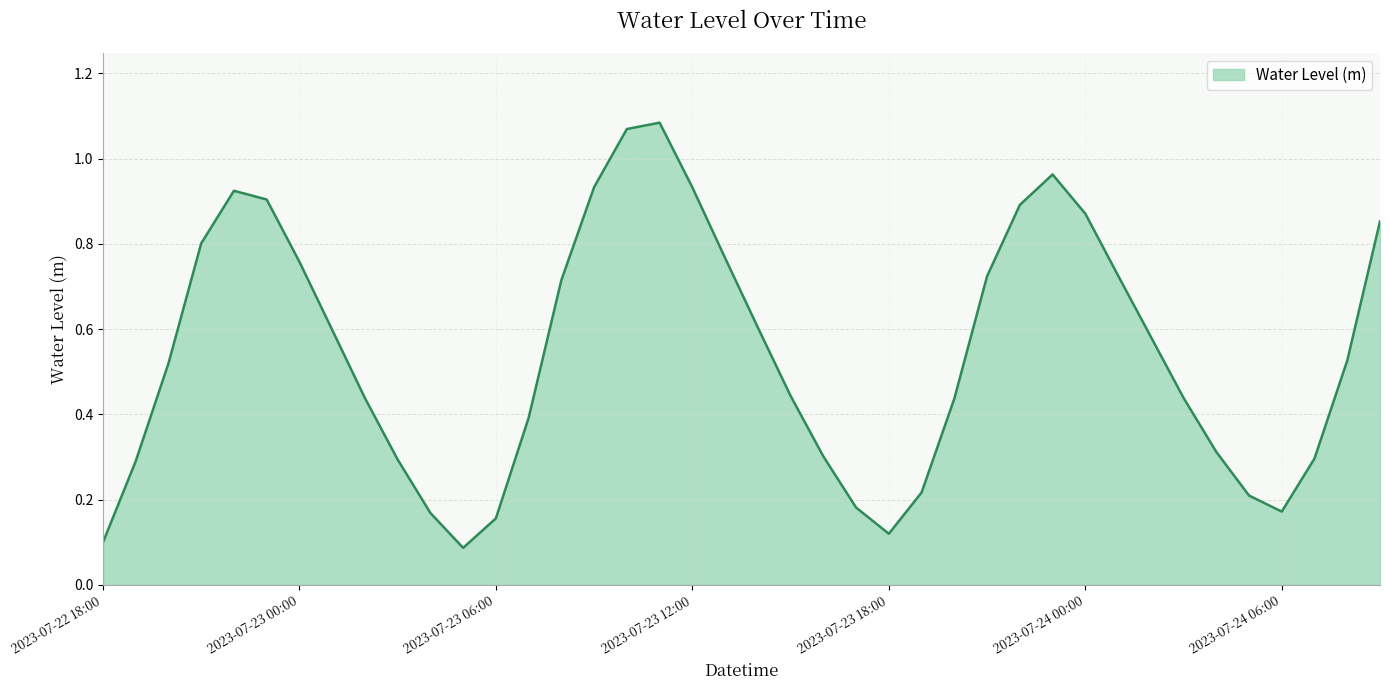

At which category does the chart reach its minimum across all series?

2023-07-23 05:00